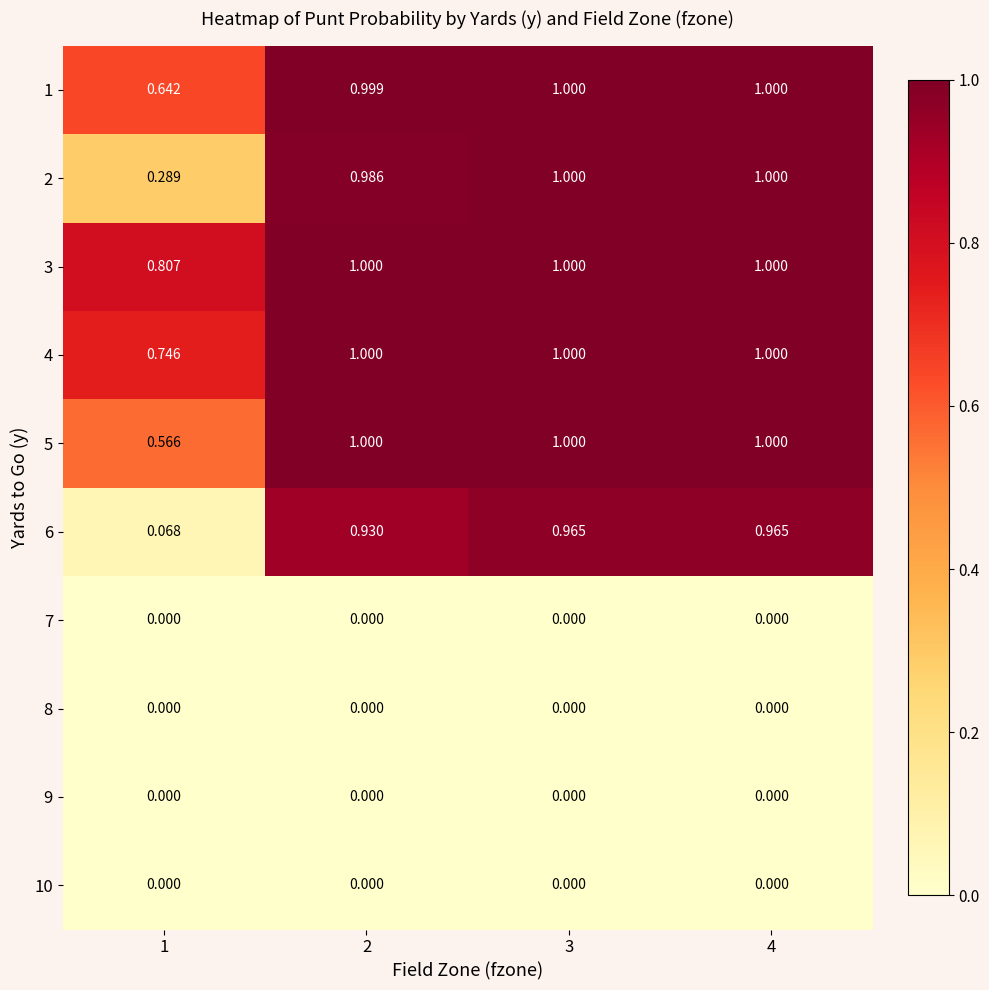

Is the value of 6 at 4 greater than the value of 7 at 1?

Yes